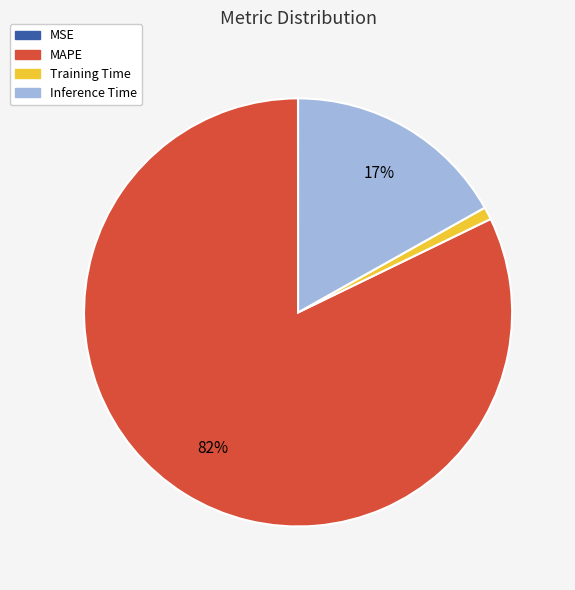

Does MAPE account for over 50% of the chart?

Yes